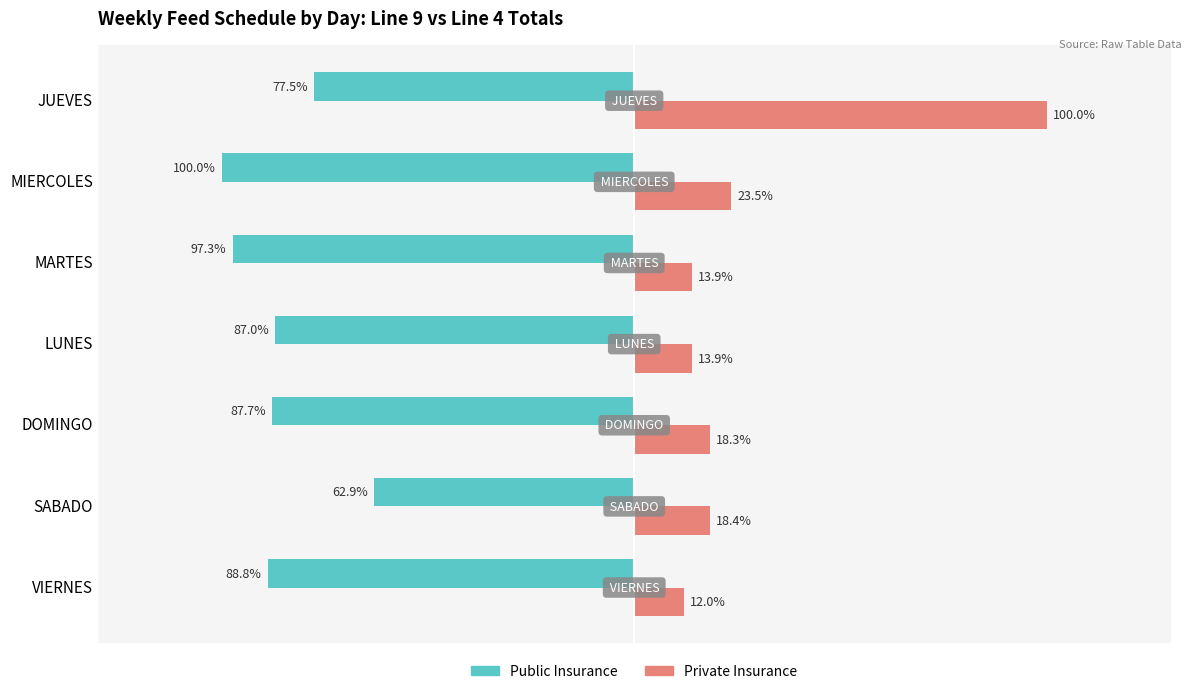

Which category has the lowest value across all series?

MIERCOLES